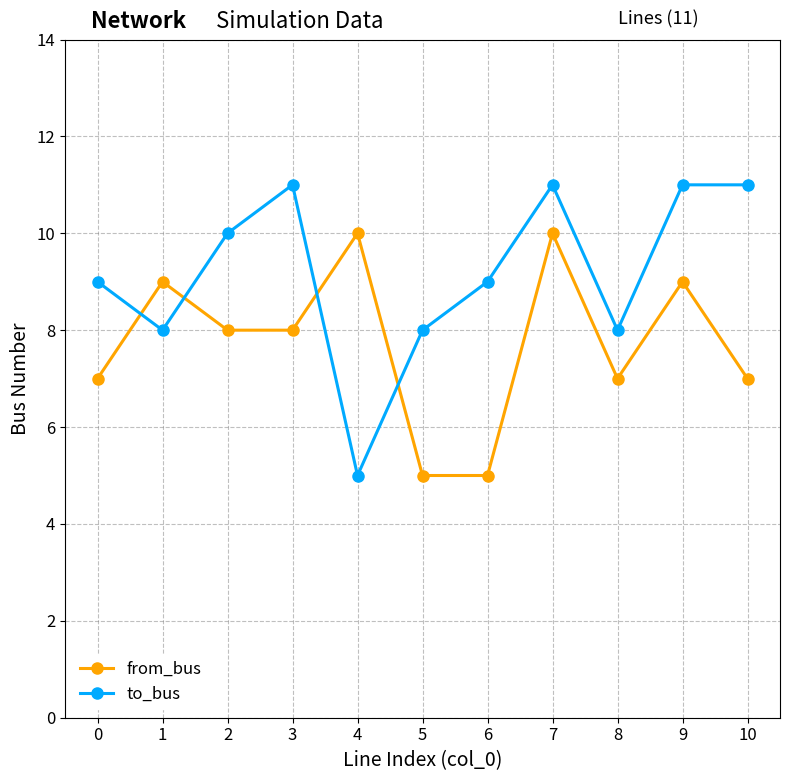

Which series has the widest spread of values?

to_bus